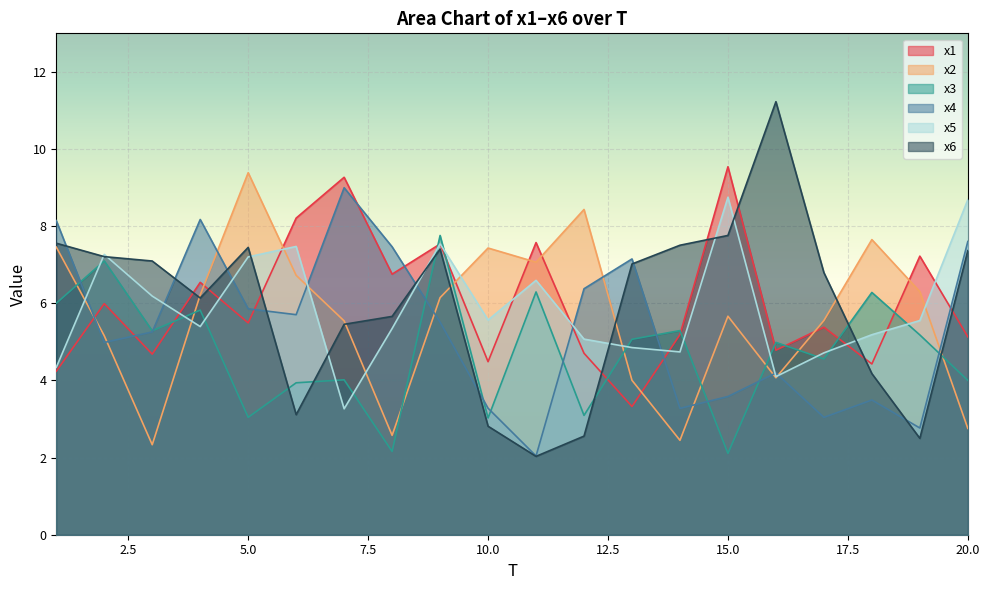

Which series has the largest total across all categories?

x1